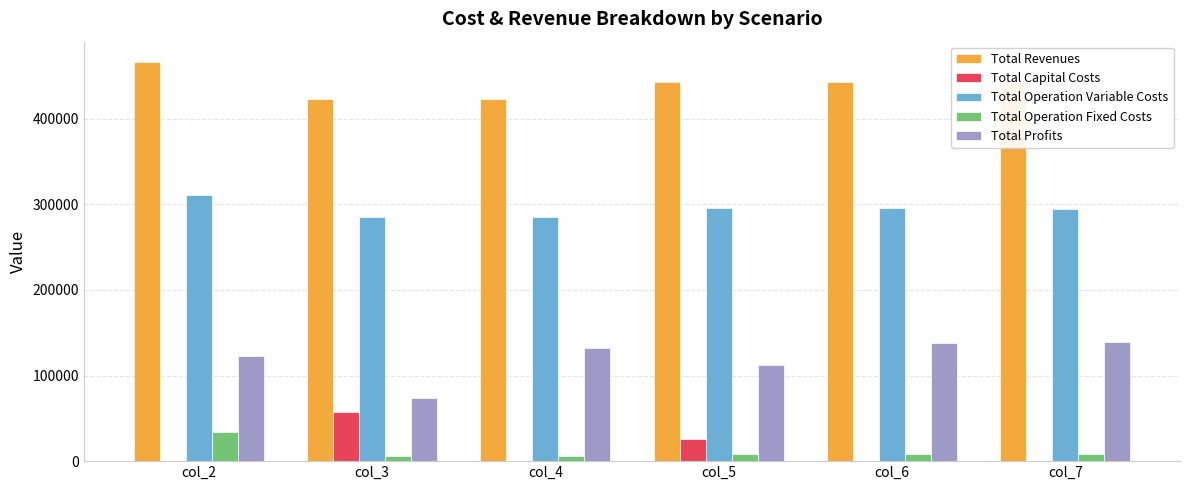

Which series has the largest total across all categories?

Total Revenues